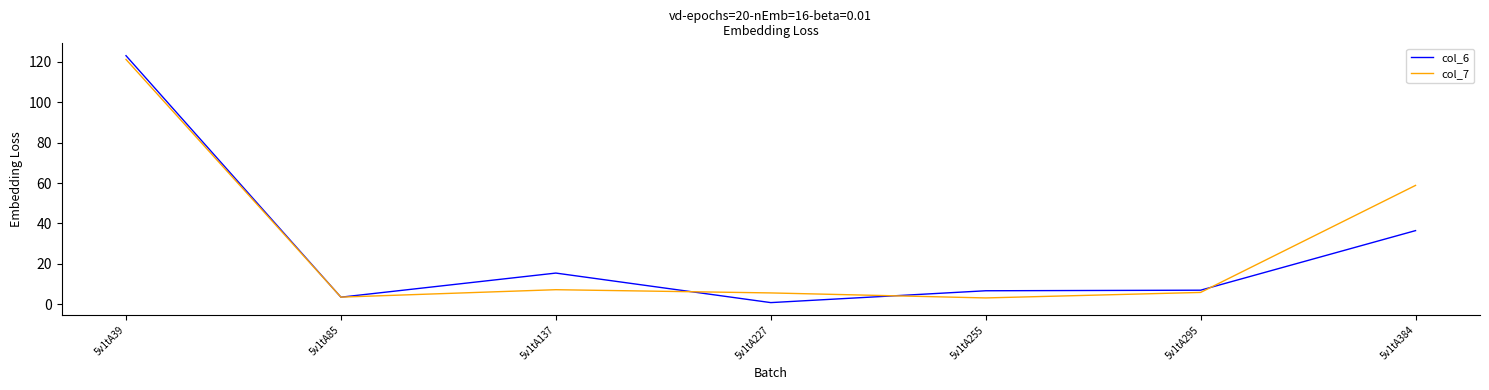

The value of col_6 at 5v1tA384 is 49.0. True or false?

False